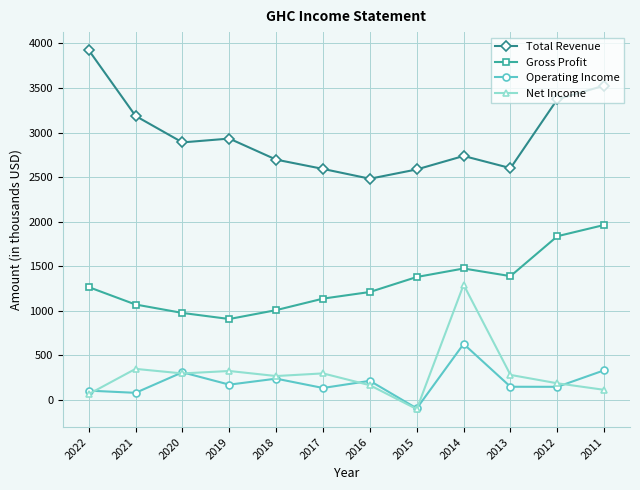

True or false: Gross Profit and Net Income cross at least once.

False